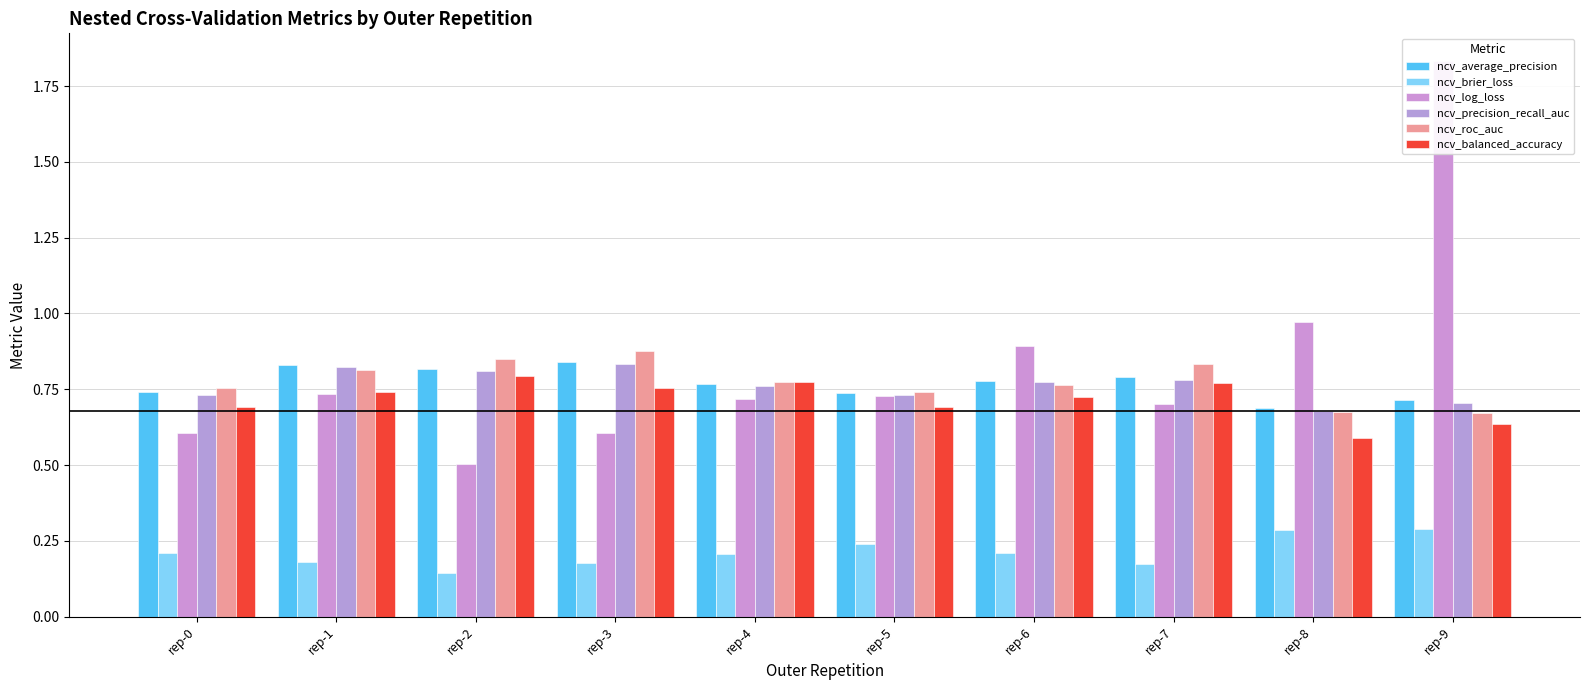

What value does the ncv_roc_auc series have at rep-0?

0.8